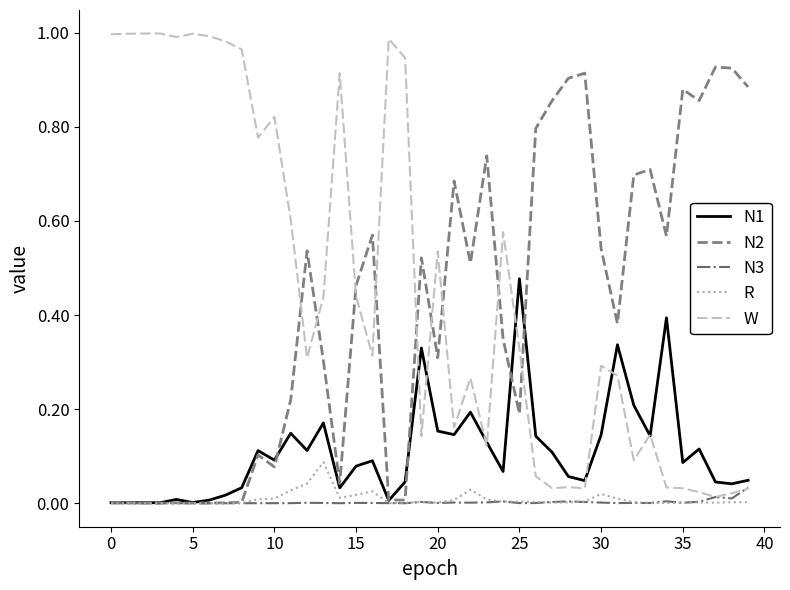

How many distinct data groups are displayed?

5